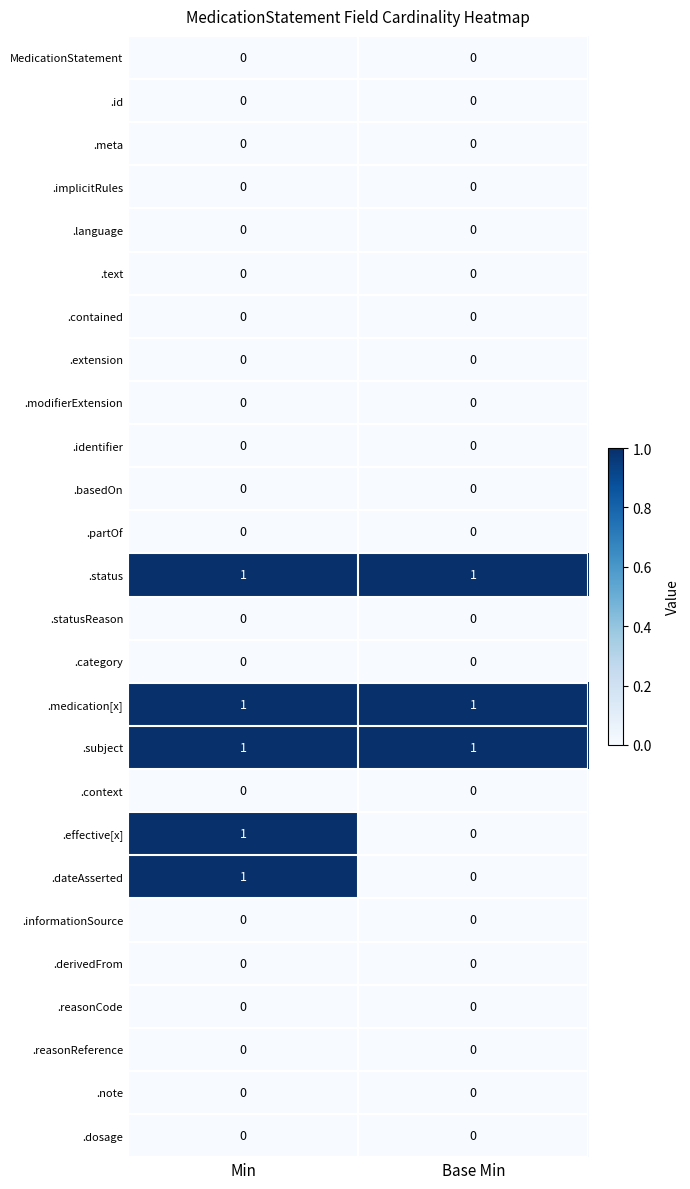

The .identifier series shows 0 at Base Min. True or false?

True